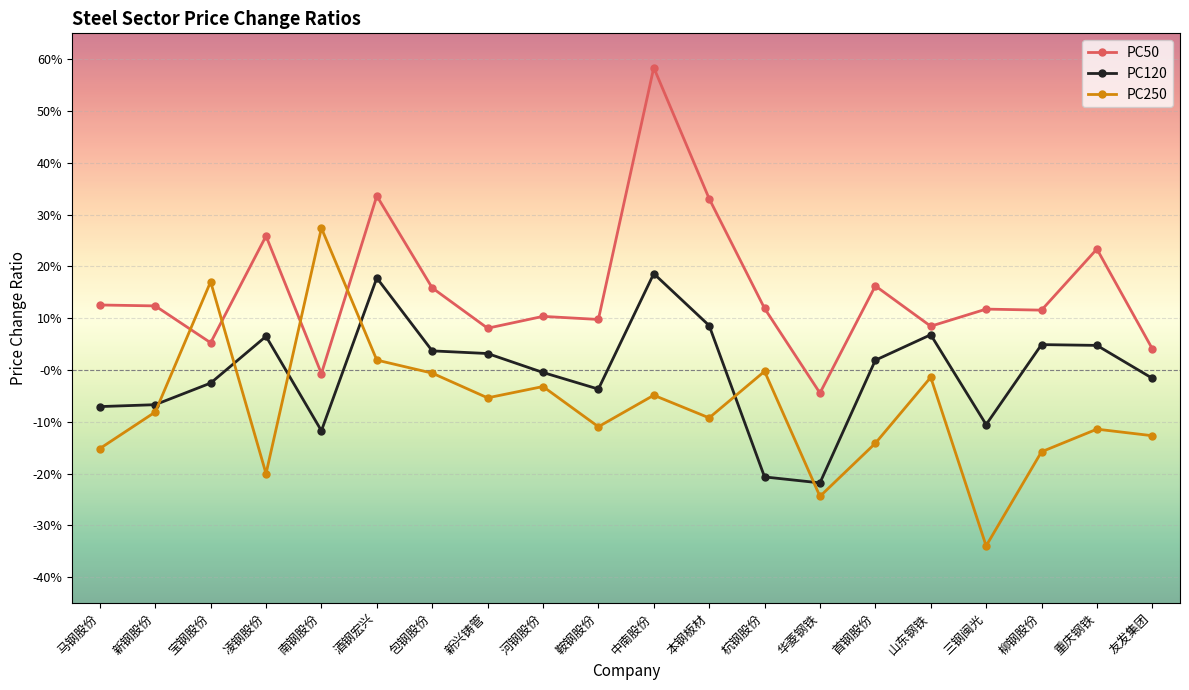

How many interior local valleys does the PC120 series have?

4